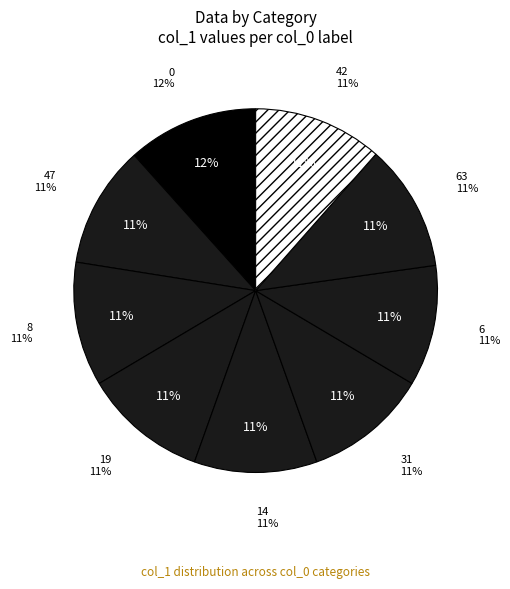

What percentage is NOT represented by 6?

89.2%